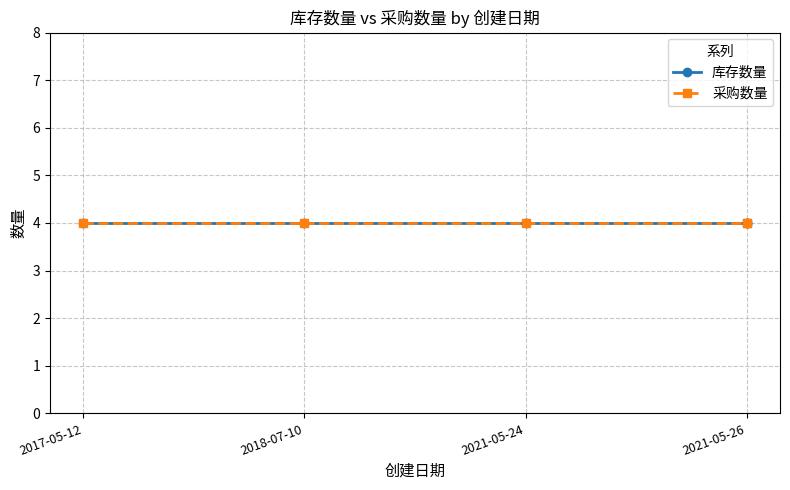

What is the minimum value for 采购数量?

4